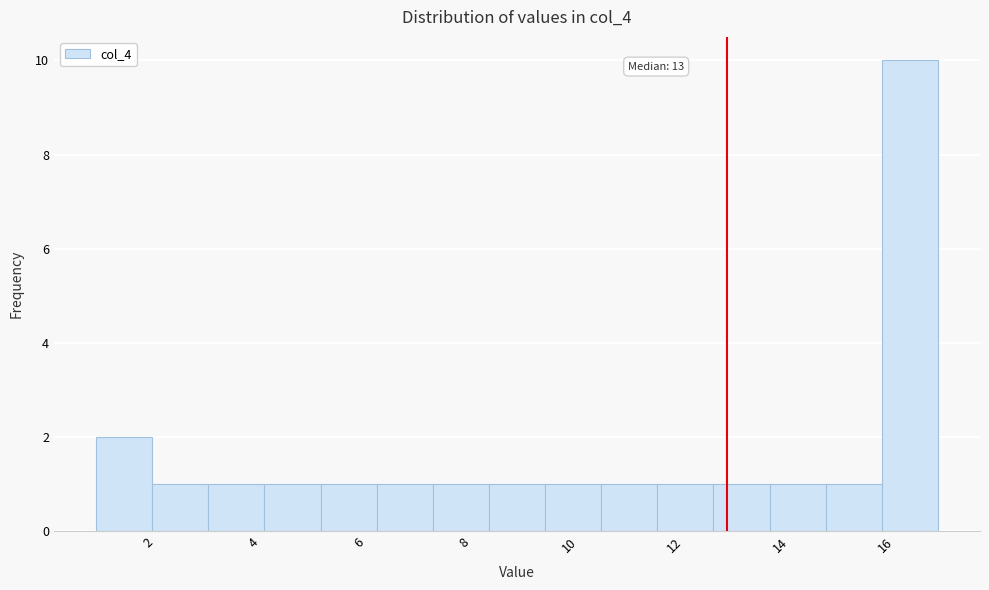

Which range on the x-axis has the tallest bar?

16.0 to 17.0